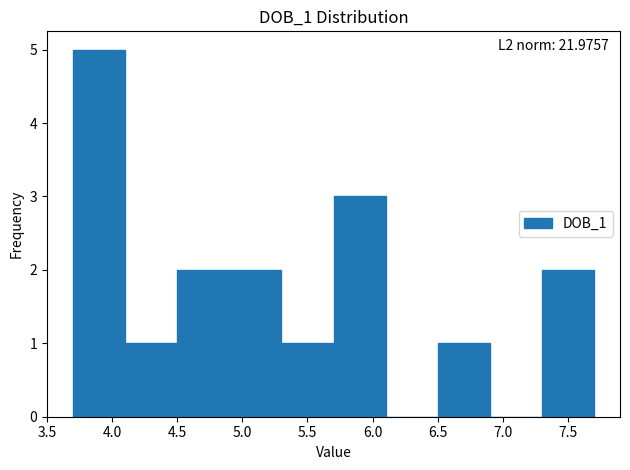

Over which range of the x-axis is the bar tallest?

3.7 to 4.1